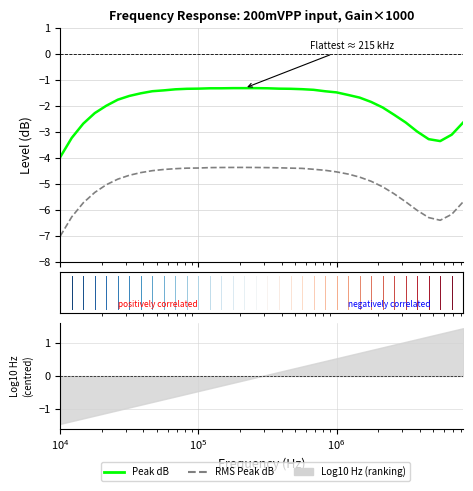

In peak_db, how many points are higher than both neighbors (excluding endpoints)?

1